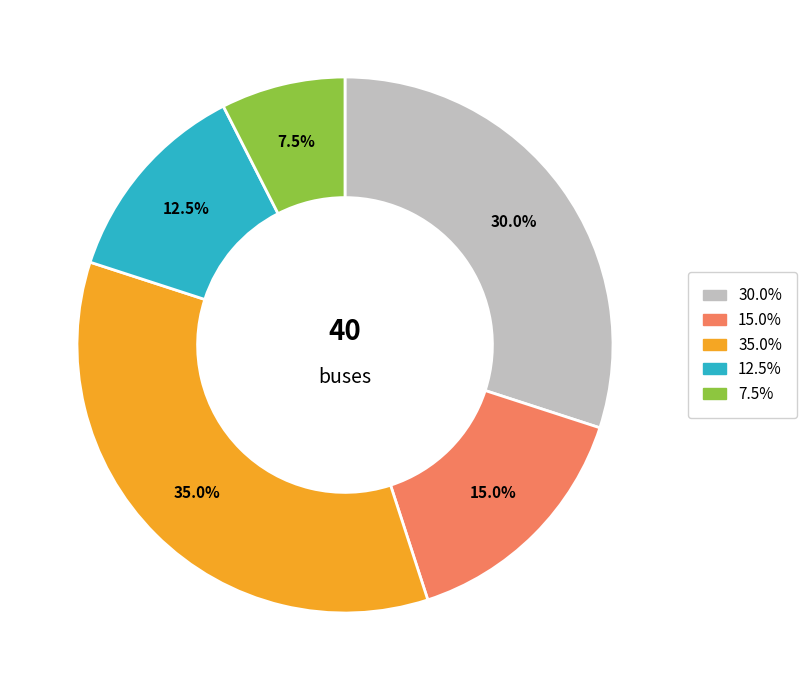

Is there a majority slice in this chart?

No